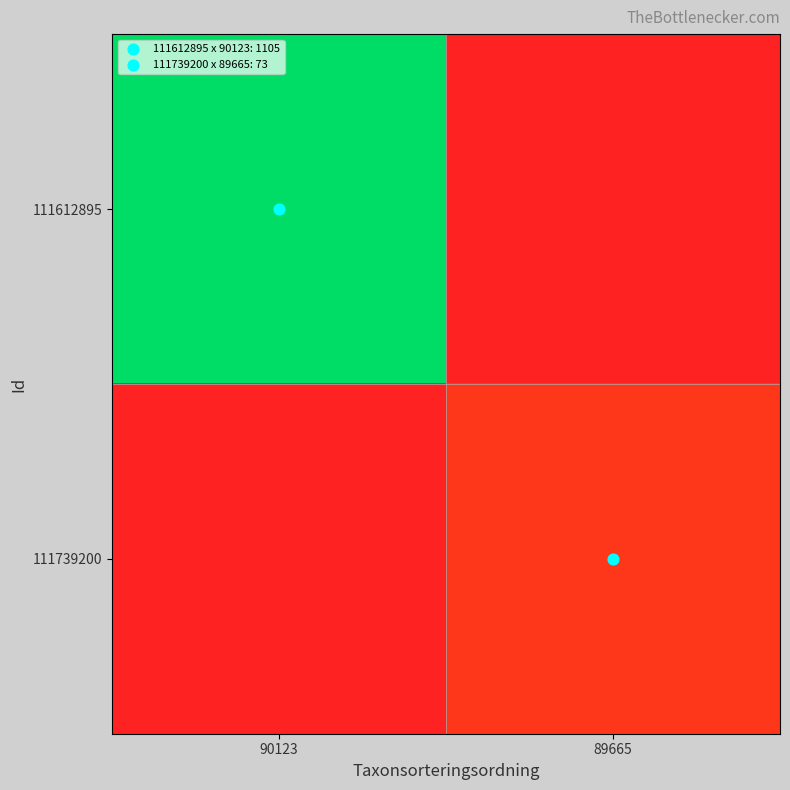

Reading right to left, transcribe all the data shown in this chart.

111612895: 89665=0.0	90123=1.0
111739200: 89665=0.1	90123=0.0